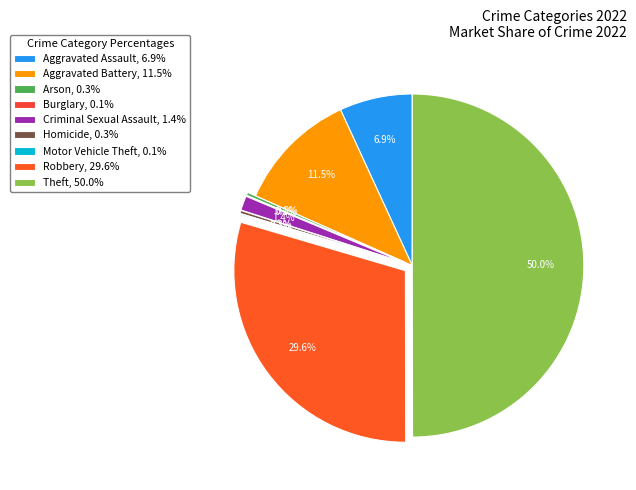

Which slice is the largest?

Theft